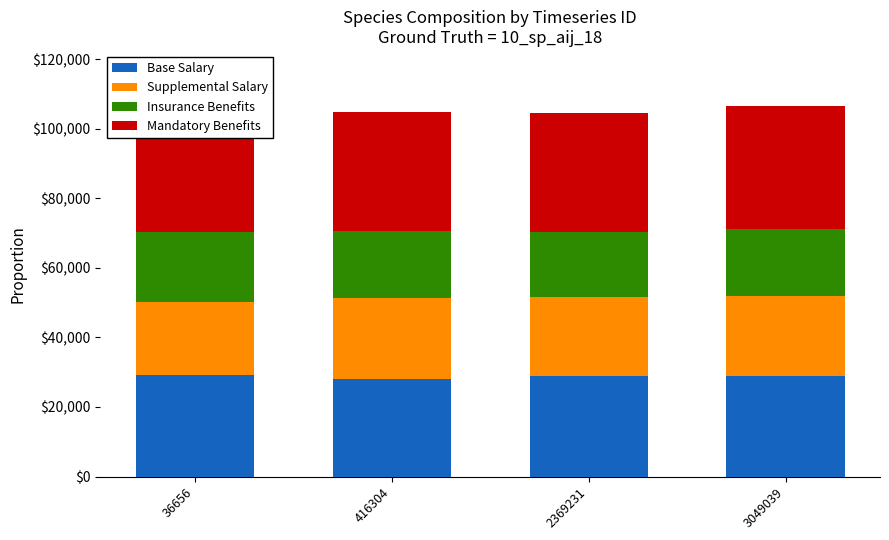

What is the total value across all series at 2369231?

104548.3